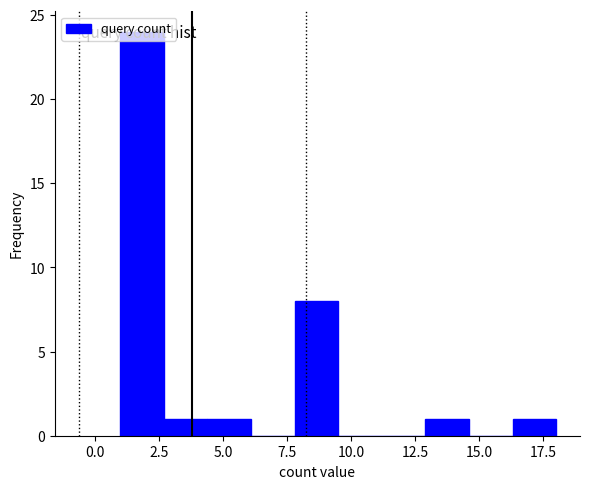

Around what value on the x-axis is the tallest bar? Give the approximate position of its centre, as read against the axis.

2.0